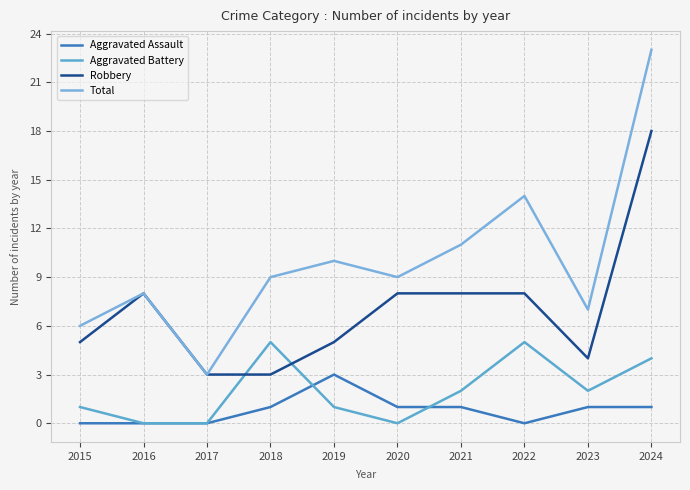

True or false: Total and Aggravated Battery cross at least once.

False